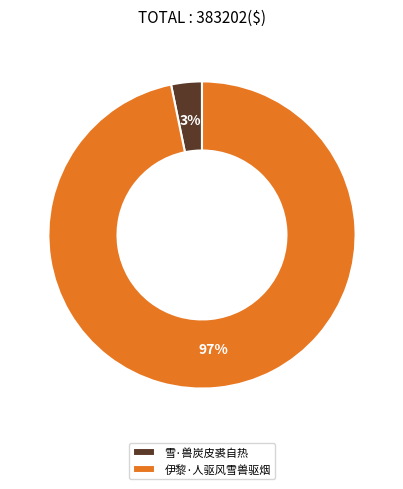

Which slice is the largest?

伊黎·人驱风雪兽驱烟